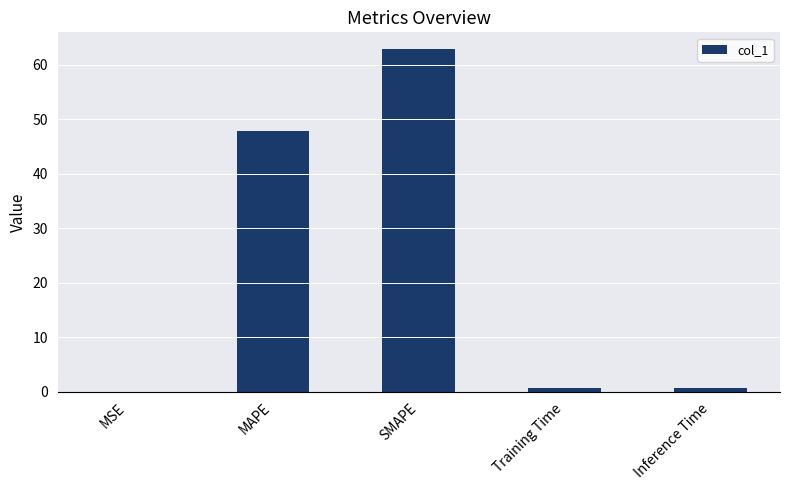

Which has a higher value, SMAPE or MSE?

SMAPE